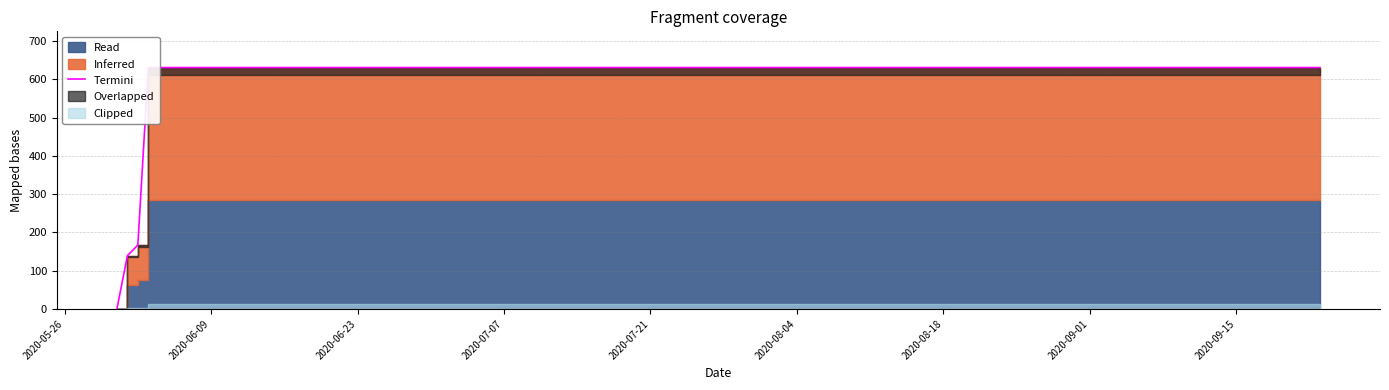

What is the value of the 11th point from the left?

631